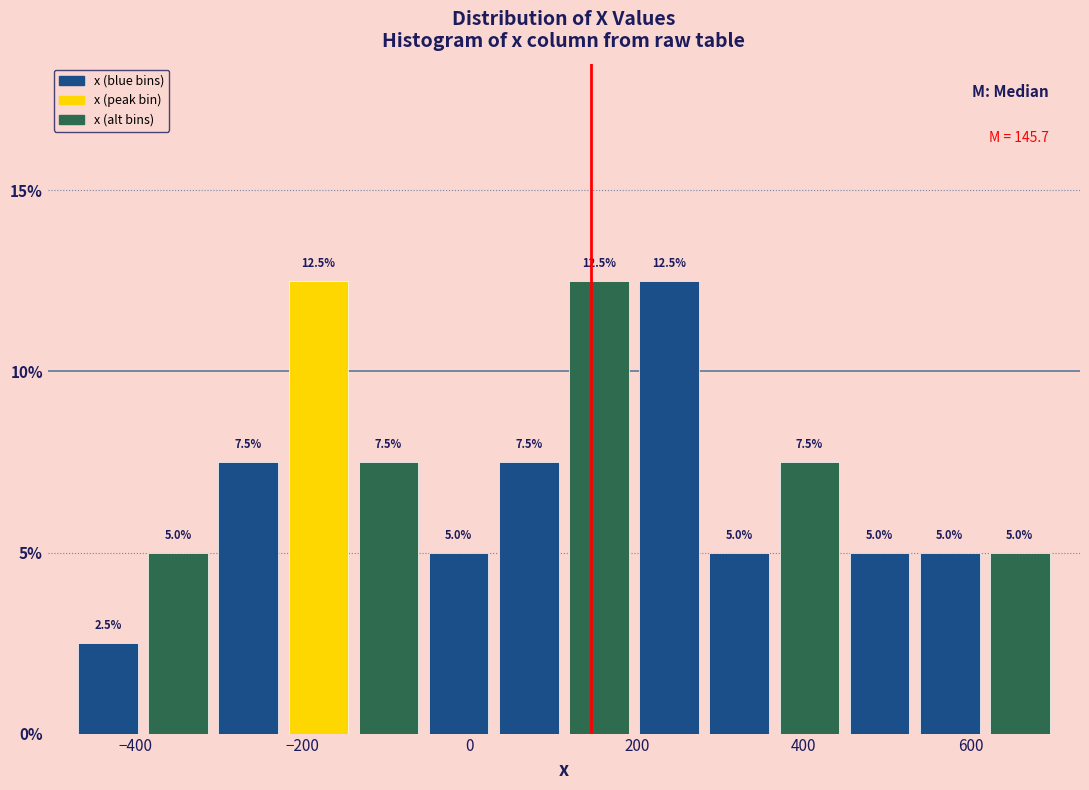

Reading left to right, list every bar in this chart as the range it spans on the x-axis followed by its height. The bar edges are not printed on the chart, so give them approximately, as read against the axis.

-480 to -400: 2.5
-400 to -300: 5.0
-300 to -220: 7.5
-220 to -140: 12.5
-140 to -60: 7.5
-60 to 20: 5.0
20 to 120: 7.5
120 to 200: 12.5
200 to 280: 12.5
280 to 360: 5.0
360 to 440: 7.5
440 to 540: 5.0
540 to 620: 5.0
620 to 700: 5.0